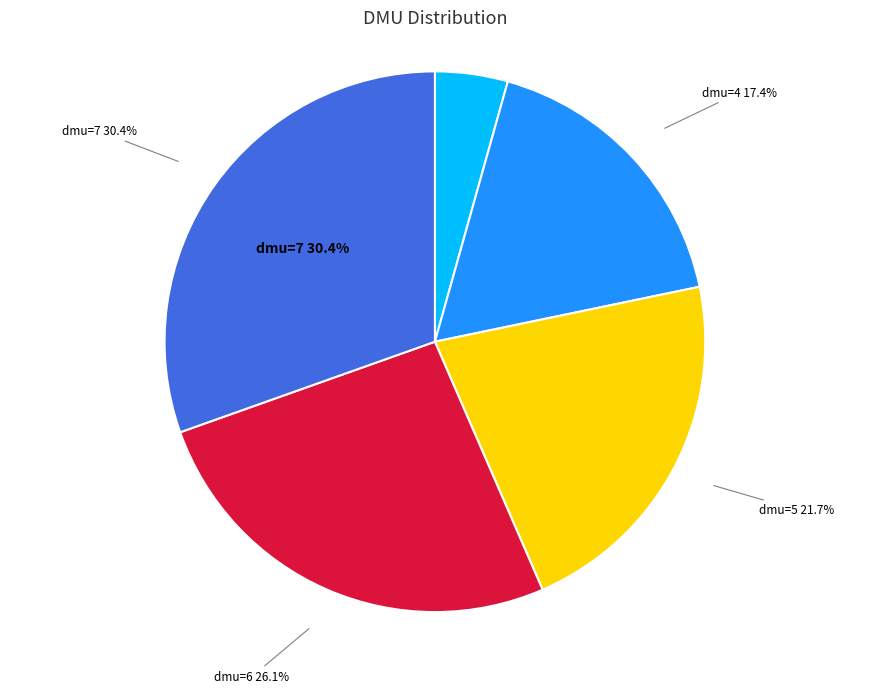

How many segments does this pie chart have?

5